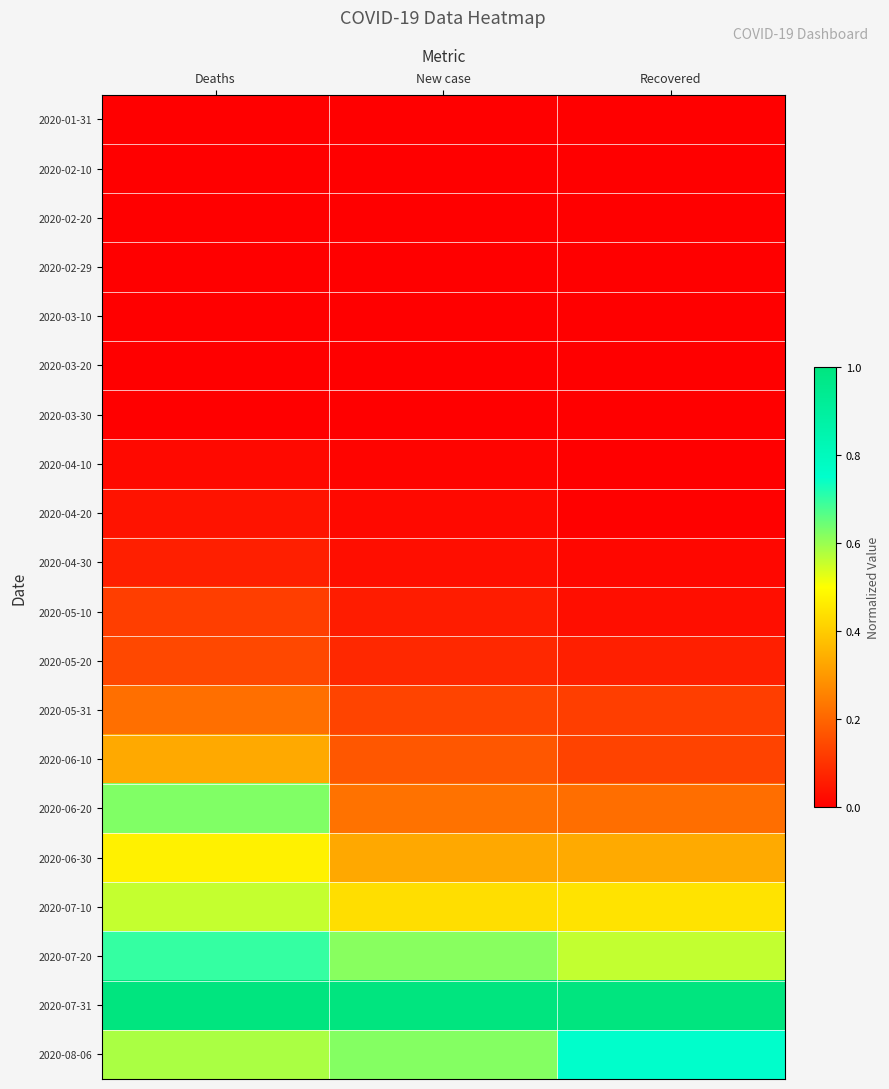

Reading left to right, extract all data points from this chart.

2020-01-31: Deaths=0.0	New case=0.0	Recovered=0.0
2020-02-10: Deaths=0.0	New case=0.0	Recovered=0.0
2020-02-20: Deaths=0.0	New case=0.0	Recovered=0.0
2020-02-29: Deaths=0.0	New case=0.0	Recovered=0.0
2020-03-10: Deaths=0.0	New case=0.0	Recovered=0.0
2020-03-20: Deaths=0.0	New case=0.0	Recovered=0.0
2020-03-30: Deaths=0.0	New case=0.0	Recovered=0.0
2020-04-10: Deaths=0.0	New case=0.0	Recovered=0.0
2020-04-20: Deaths=0.0	New case=0.0	Recovered=0.0
2020-04-30: Deaths=0.1	New case=0.0	Recovered=0.0
2020-05-10: Deaths=0.1	New case=0.1	Recovered=0.0
2020-05-20: Deaths=0.1	New case=0.1	Recovered=0.1
2020-05-31: Deaths=0.2	New case=0.1	Recovered=0.1
2020-06-10: Deaths=0.3	New case=0.2	Recovered=0.1
2020-06-20: Deaths=0.6	New case=0.2	Recovered=0.2
2020-06-30: Deaths=0.5	New case=0.3	Recovered=0.3
2020-07-10: Deaths=0.6	New case=0.4	Recovered=0.4
2020-07-20: Deaths=0.7	New case=0.6	Recovered=0.6
2020-07-31: Deaths=1.0	New case=1.0	Recovered=1.0
2020-08-06: Deaths=0.6	New case=0.6	Recovered=0.8